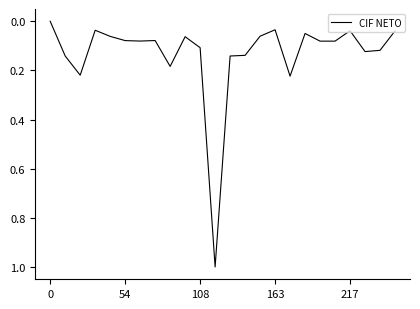

What is the maximum value shown in the chart?

1.0